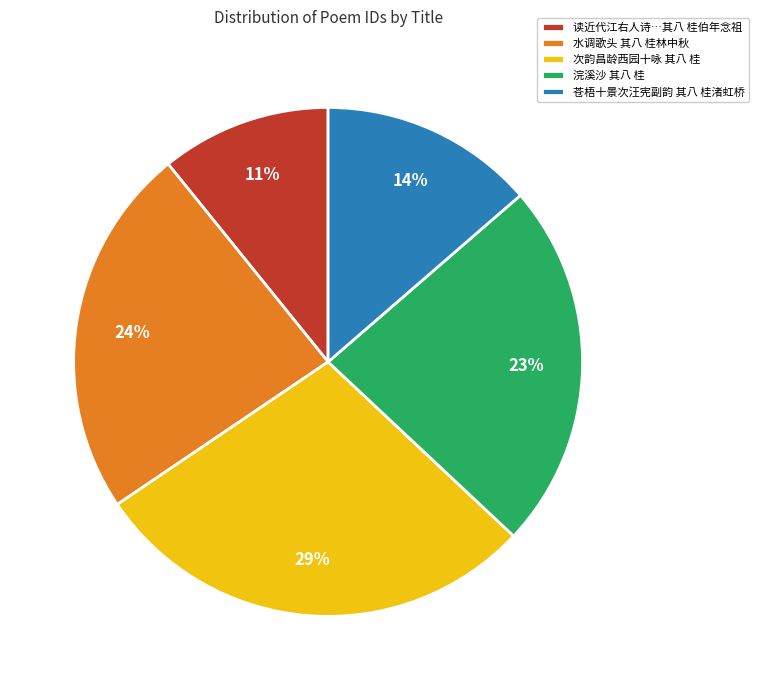

Does 苍梧十景次汪宪副韵 其八 桂渚虹桥 represent more than half of the total?

No